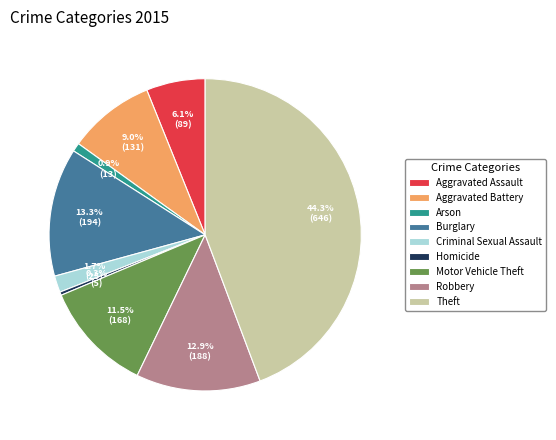

Which has a higher value, Homicide or Motor Vehicle Theft?

Motor Vehicle Theft